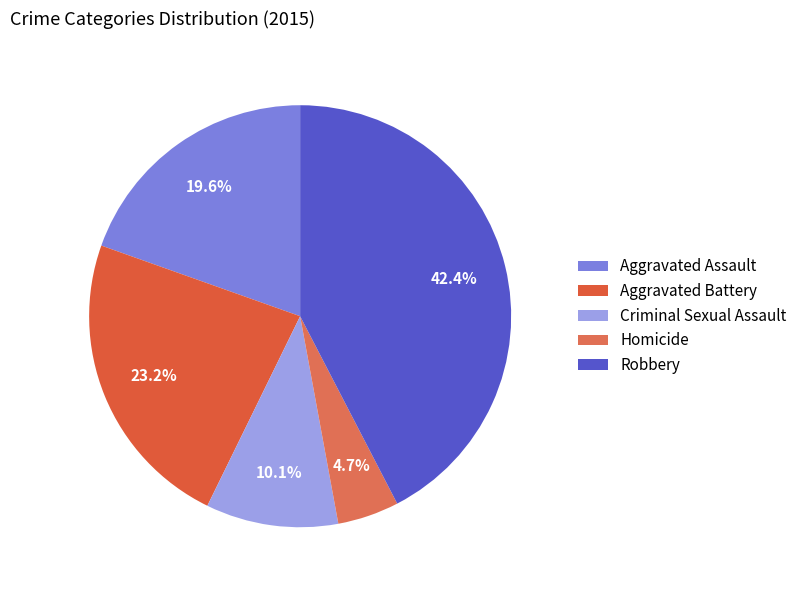

The Aggravated Assault slice represents 14% of the pie. True or false?

False